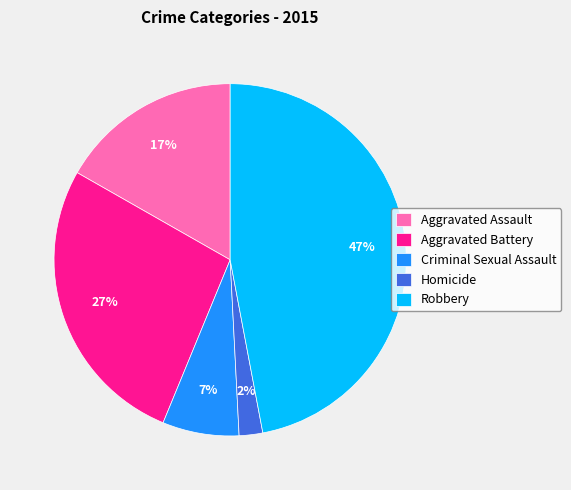

To the nearest percent, what percentage of the pie is Robbery?

47%